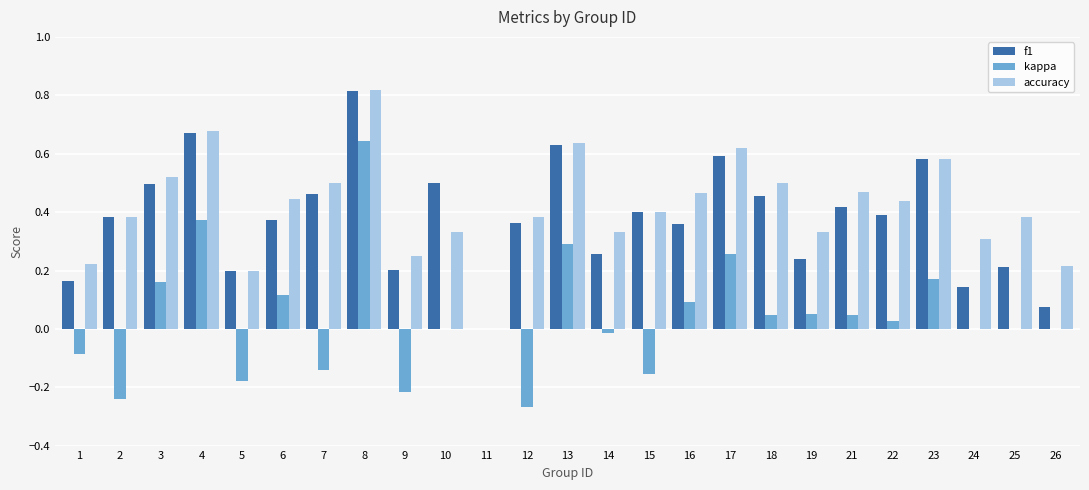

How many groups of bars are there?

25